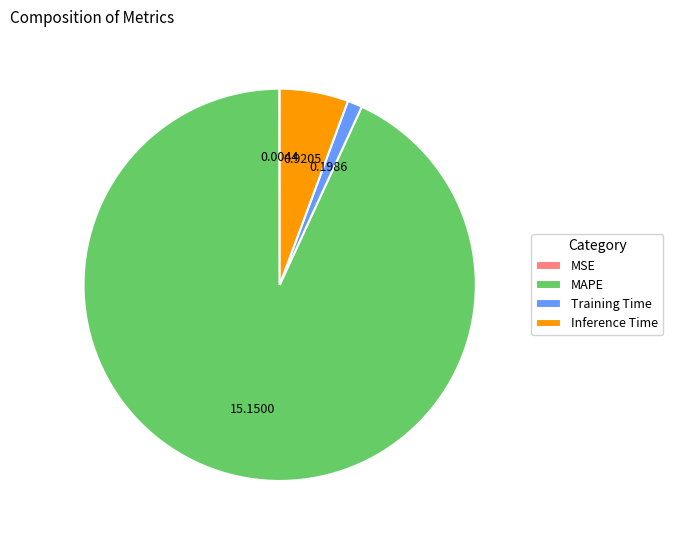

Which has a higher value, Training Time or MAPE?

MAPE